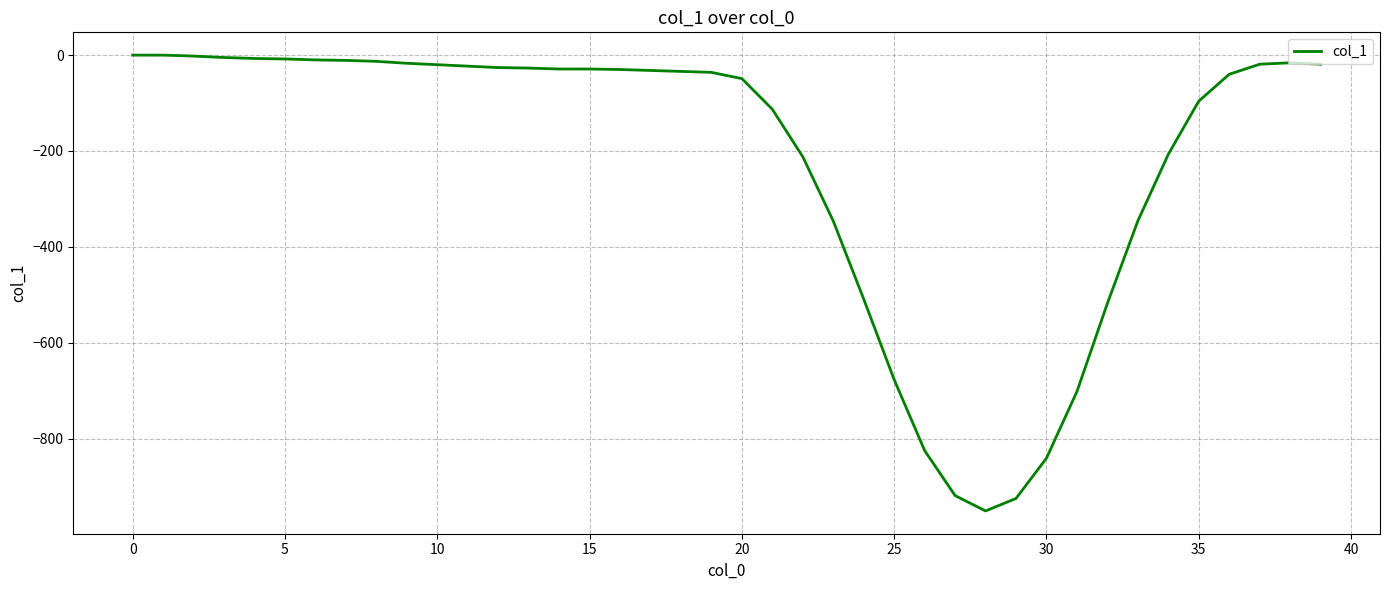

What is the minimum value shown in the chart?

-951